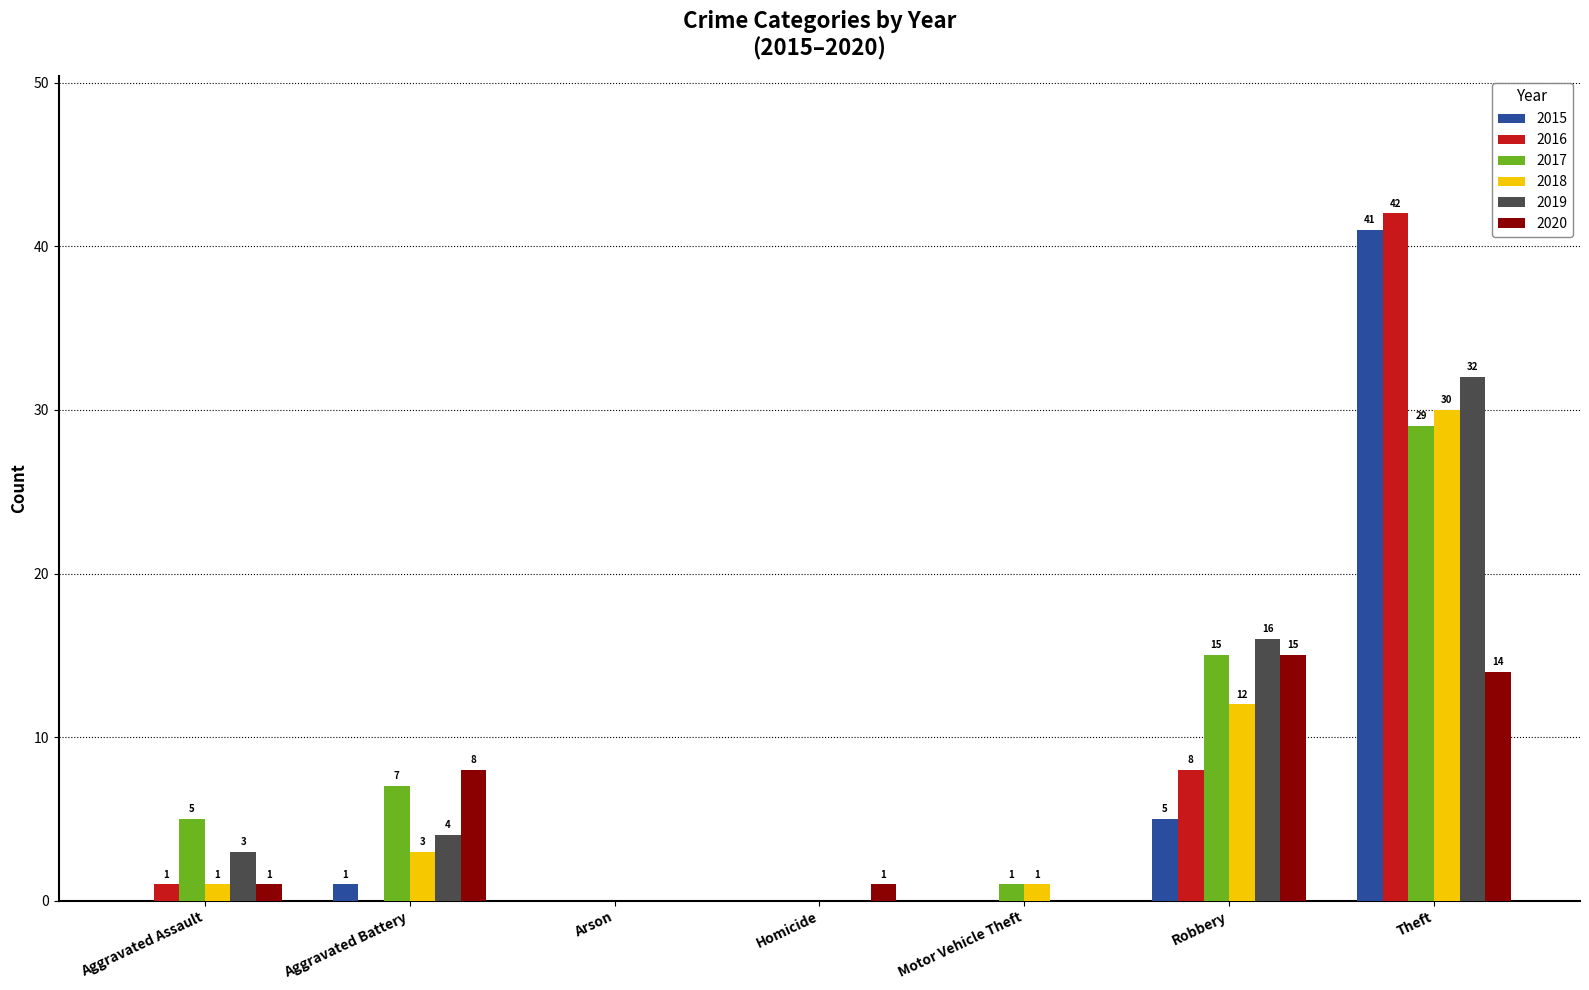

True or false: 2018 has a value of 30 at Theft.

True